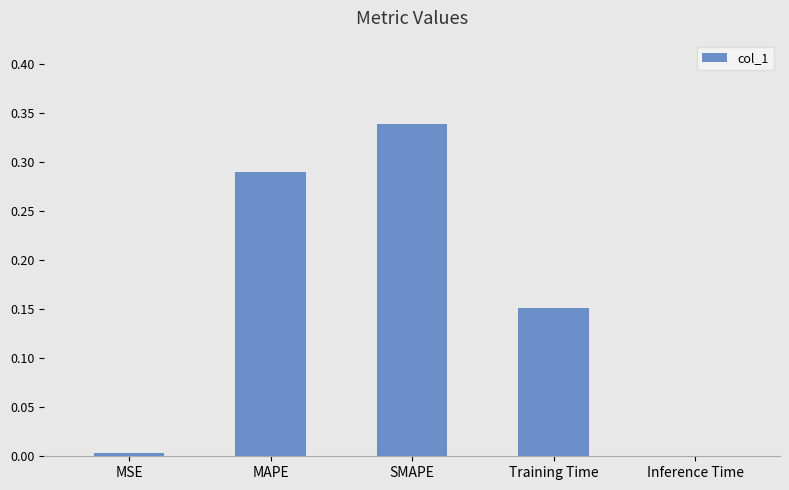

What is the change in value from MSE to SMAPE?

+0.3